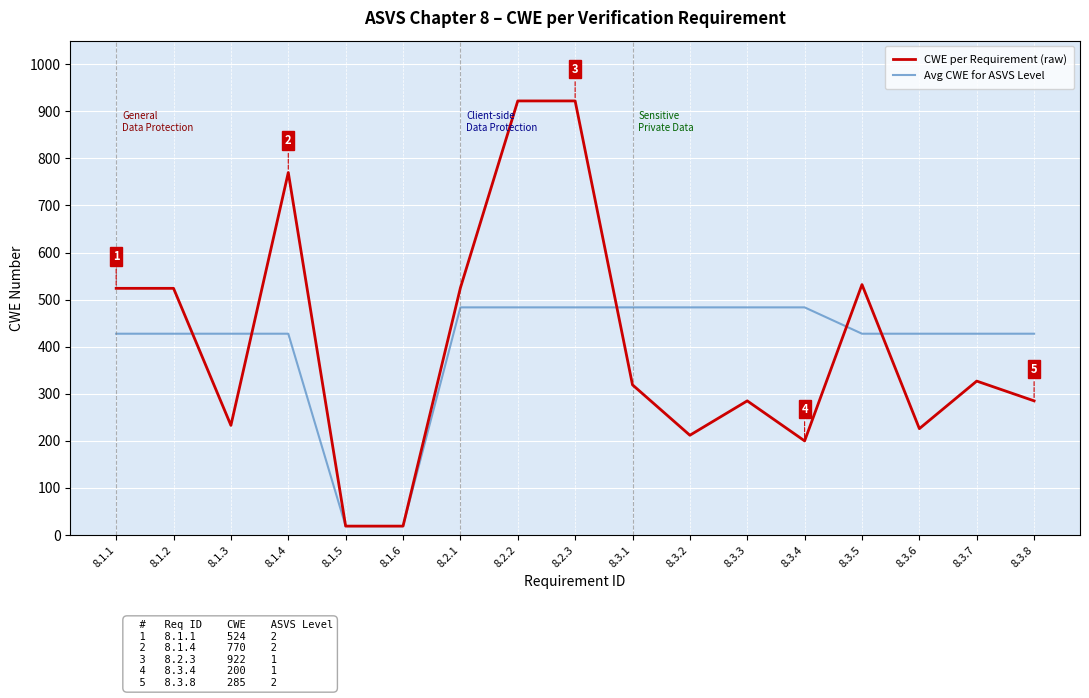

The CWE per Requirement (raw) series shows 226.0 at 8.3.6. True or false?

True